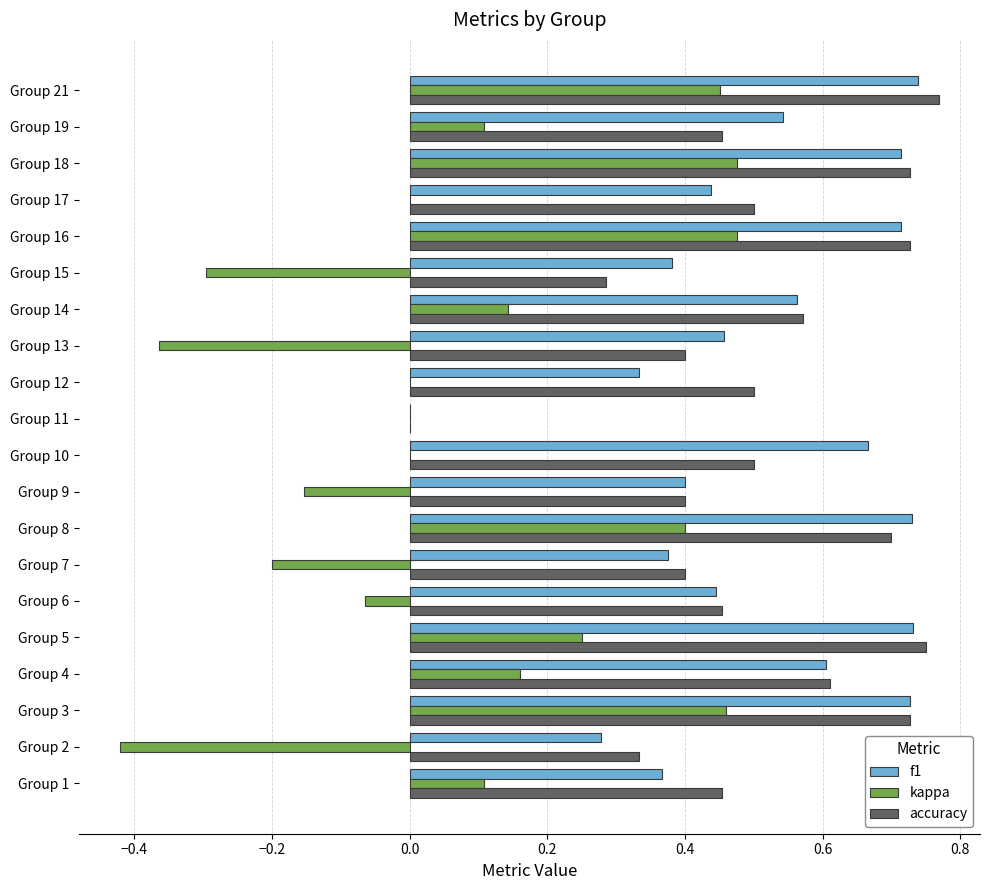

Which series changed the most between Group 11 and Group 14?

accuracy